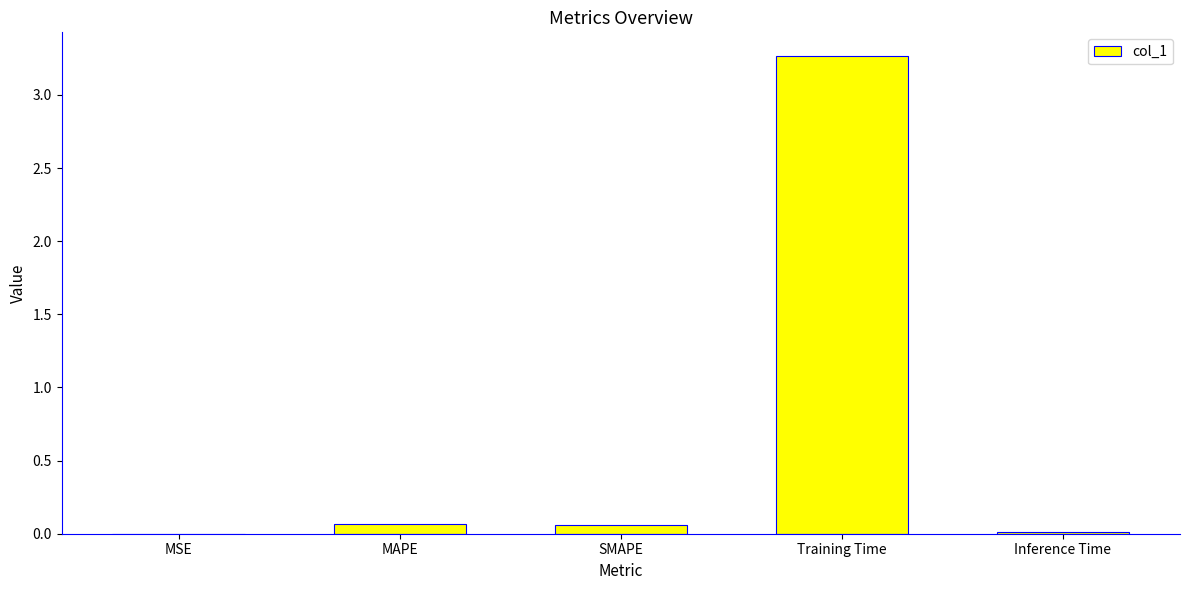

The chart shows a value of 0.0 at MSE. True or false?

True